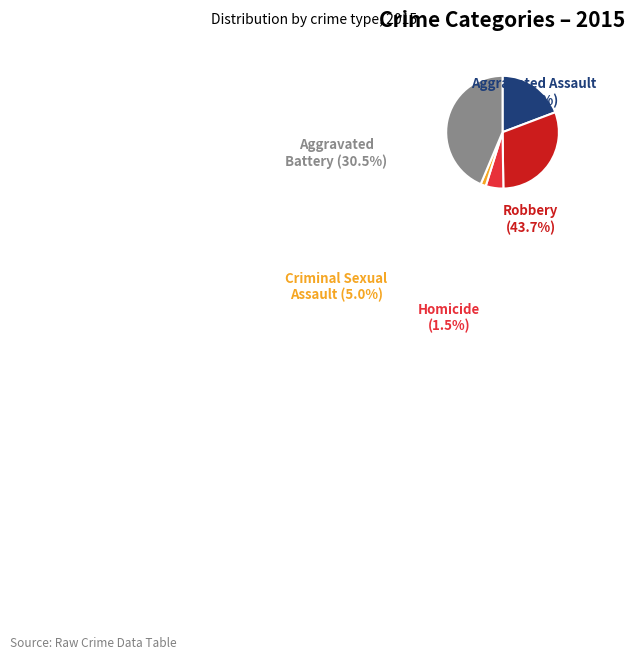

Does any single category account for the majority?

No